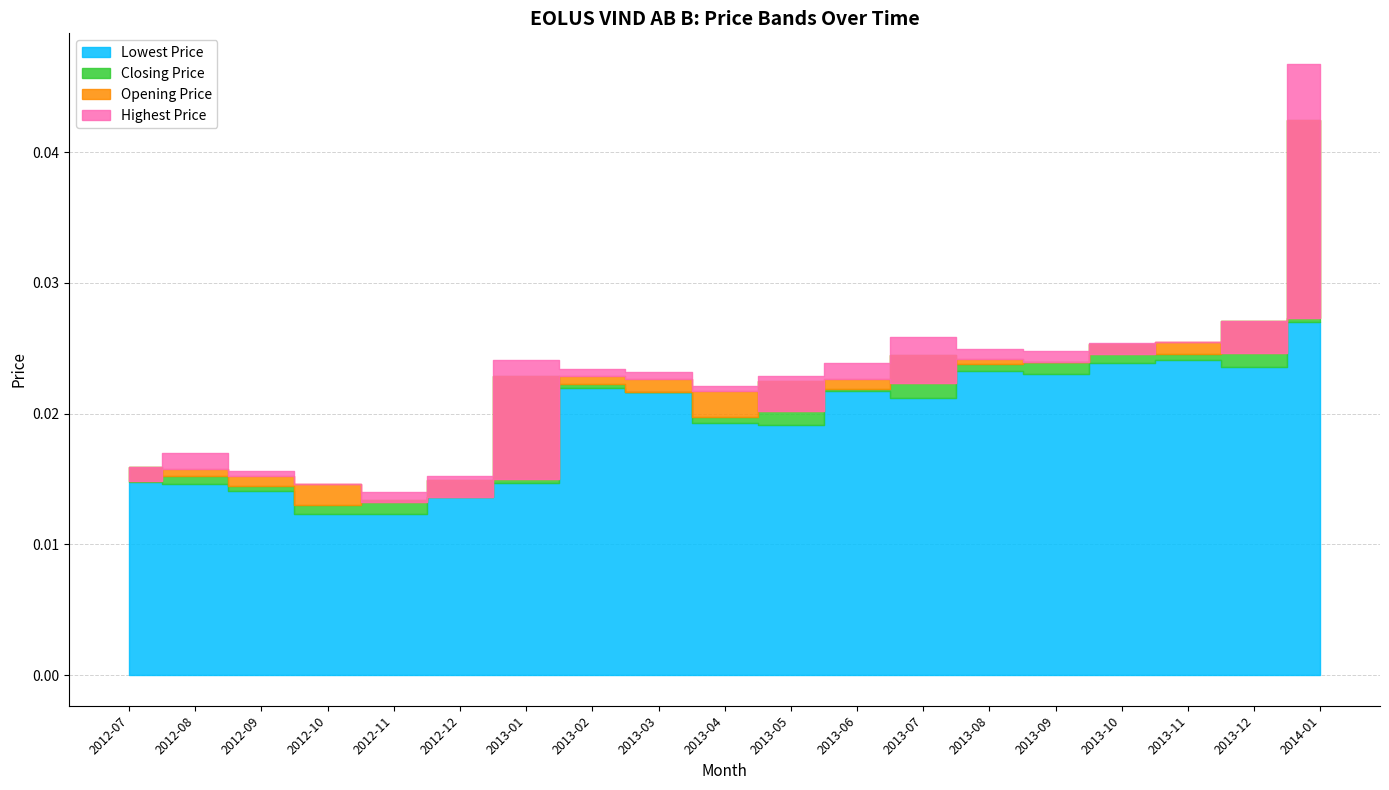

Which category has the lowest value across all series?

2012-11